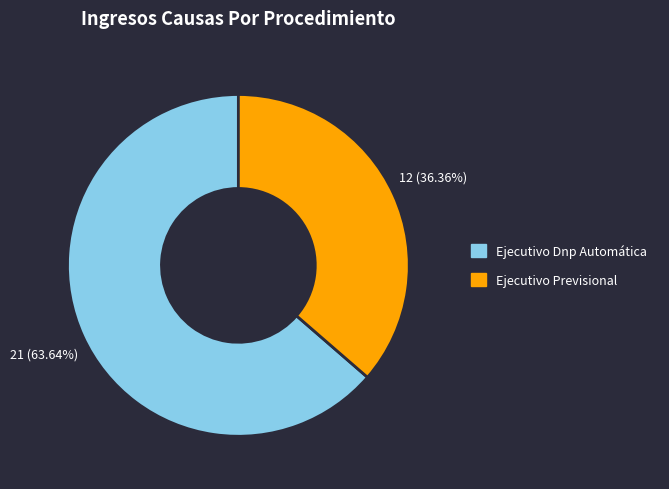

How many slices are in this pie chart?

2